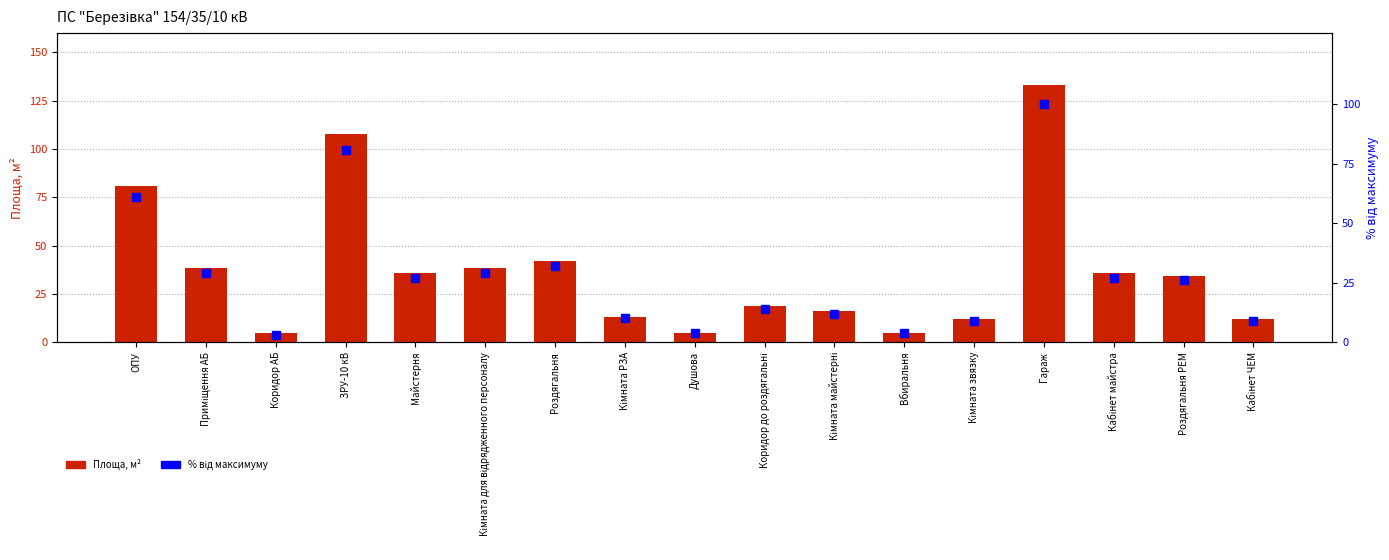

How many data points in Площа, м² are less than 34?

8